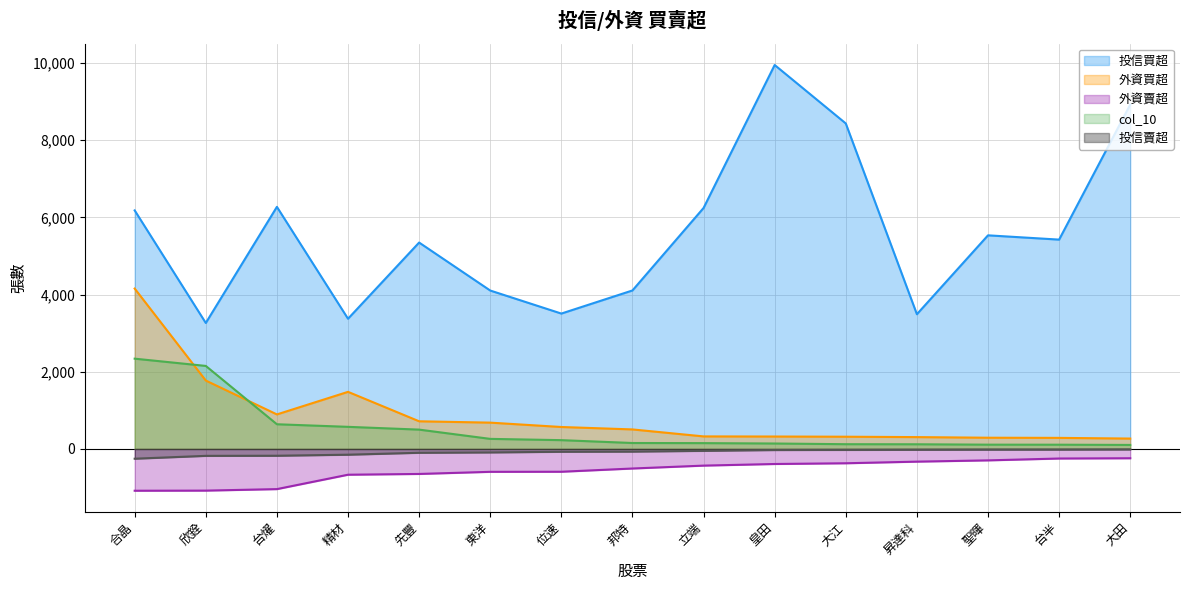

Rank the series by their maximum value, from lowest to highest.

外資賣超, 投信賣超, col_10, 外資買超, 投信買超